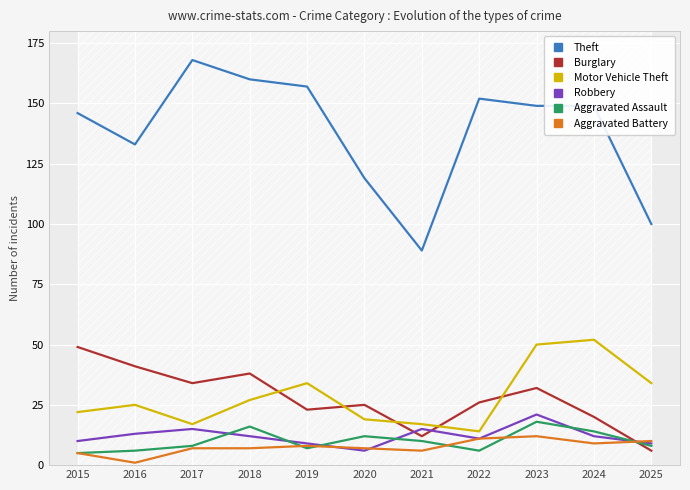

Which series has the largest range (max minus min)?

Theft